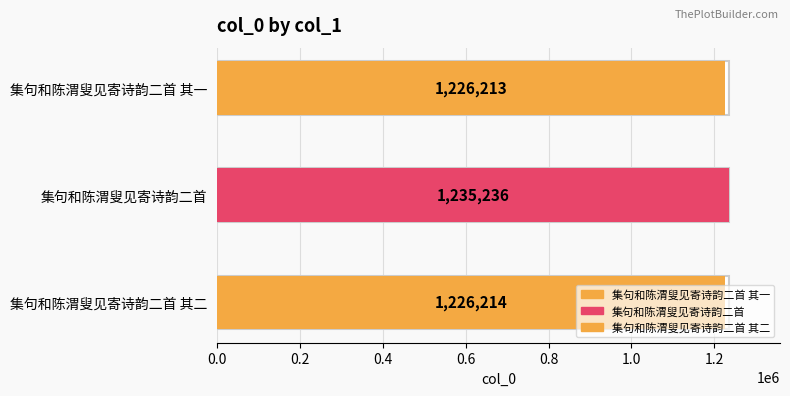

What is the difference between the maximum and minimum values?

9023